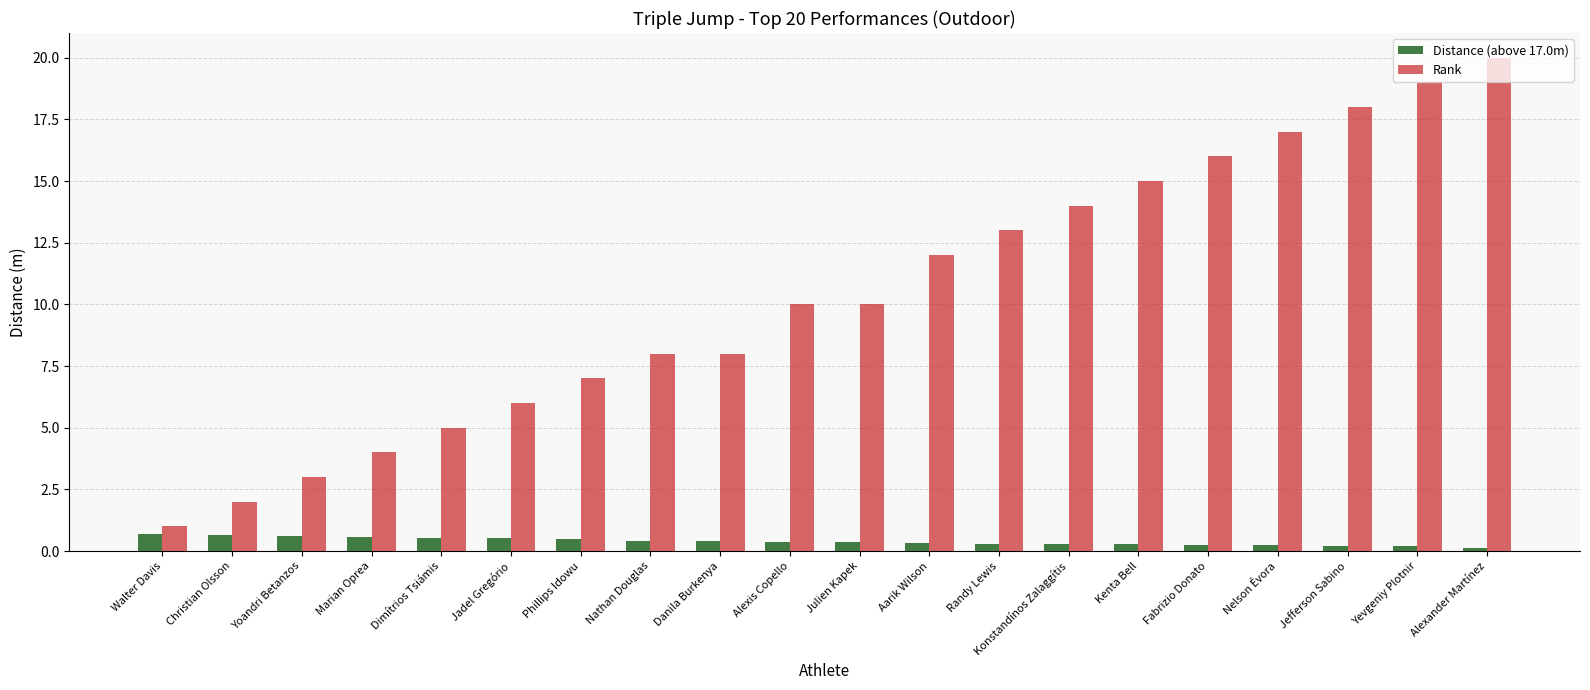

How many distinct data groups are displayed?

2